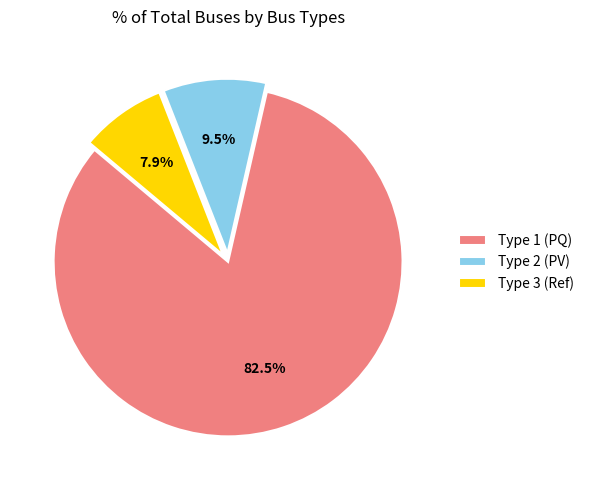

Do Type 3 (Ref) and Type 1 (PQ) together represent more than half of the pie?

Yes